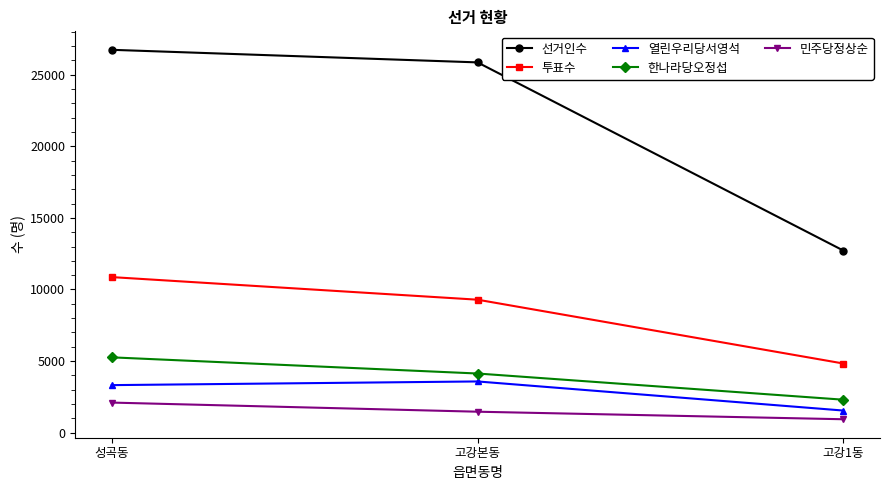

What is the value of the 선거인수 point at the 1st from the left?

26739